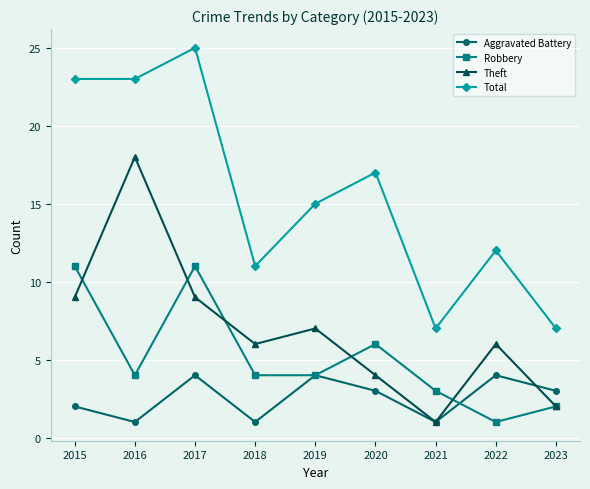

Where is Robbery nearest to the value 6?

2020